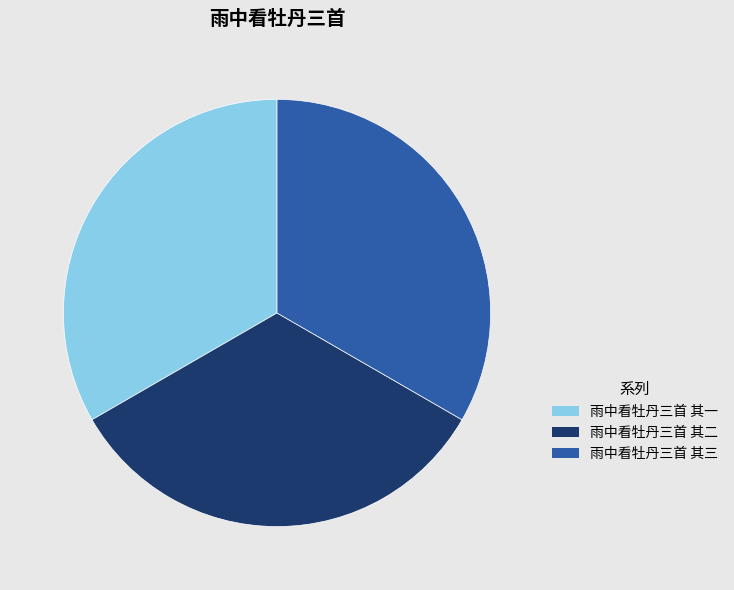

Count the number of slices in the pie.

3